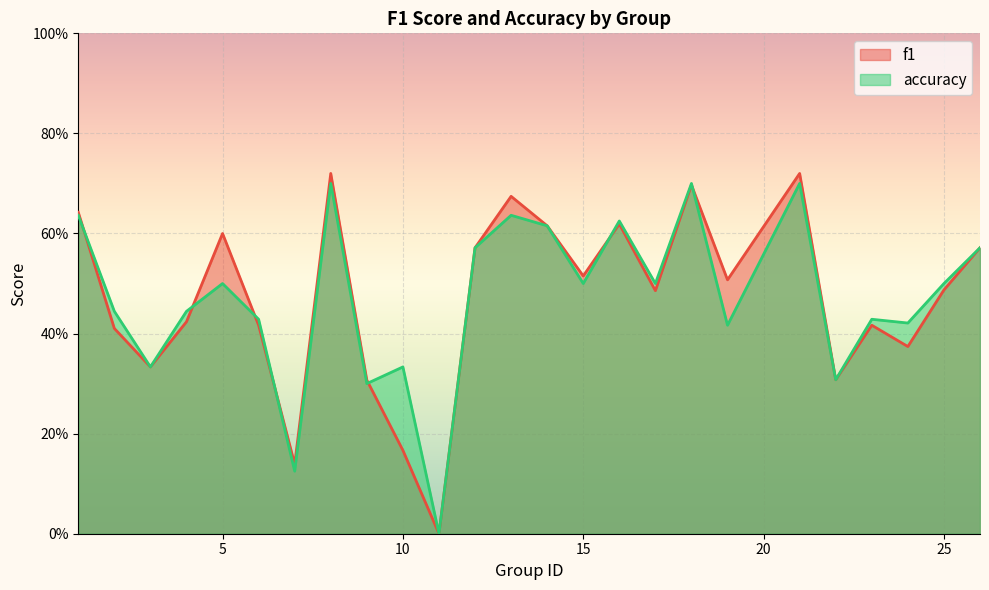

What is the difference between the maximum and minimum values in the f1 series?

0.7